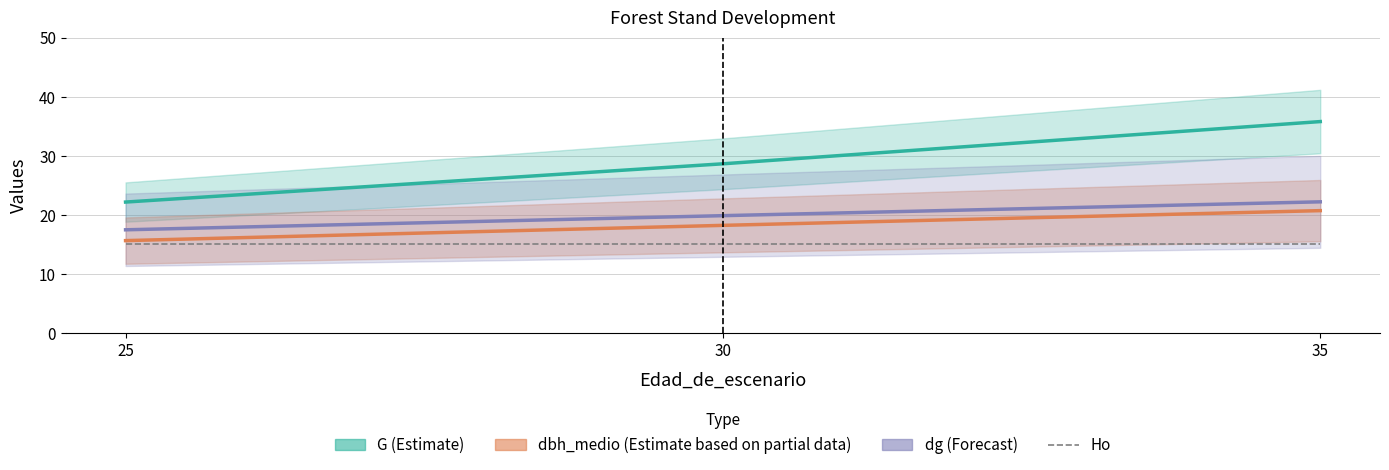

The dbh_medio series shows 26.5 at 30. True or false?

False